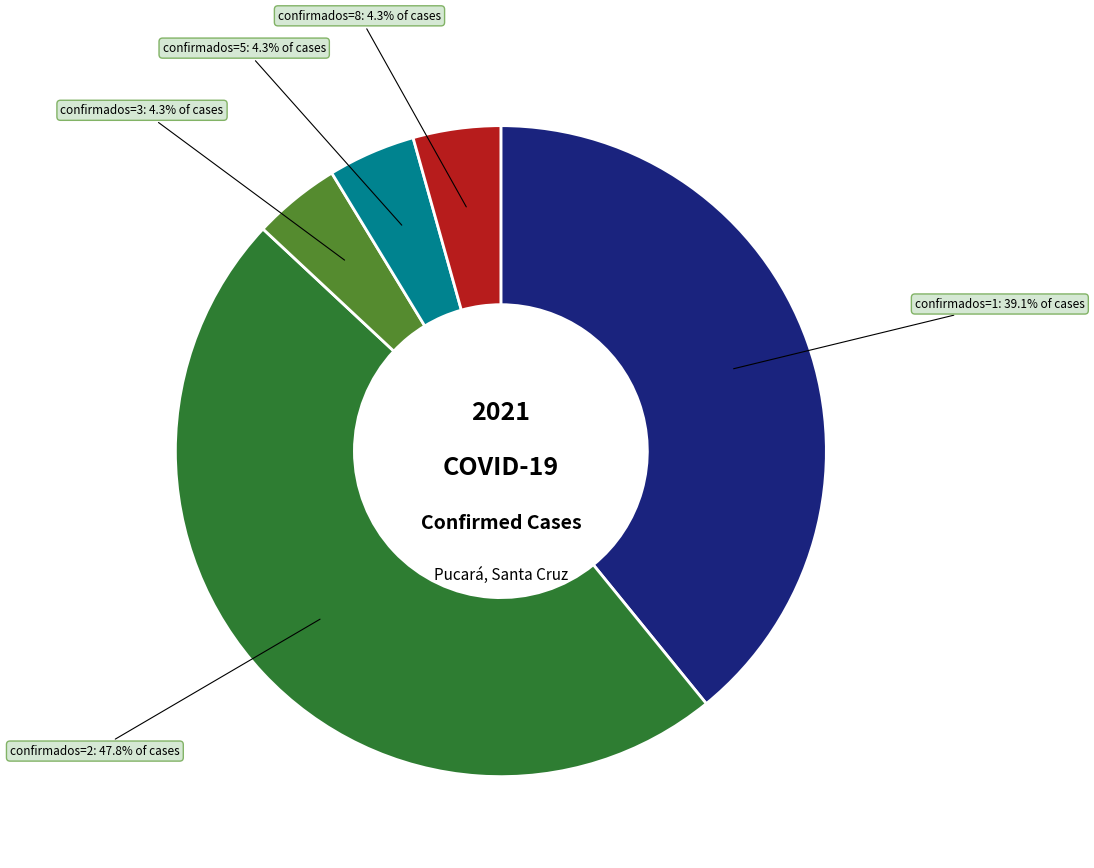

Combined, what portion of the pie is confirmados=3 and confirmados=2?

52.2%